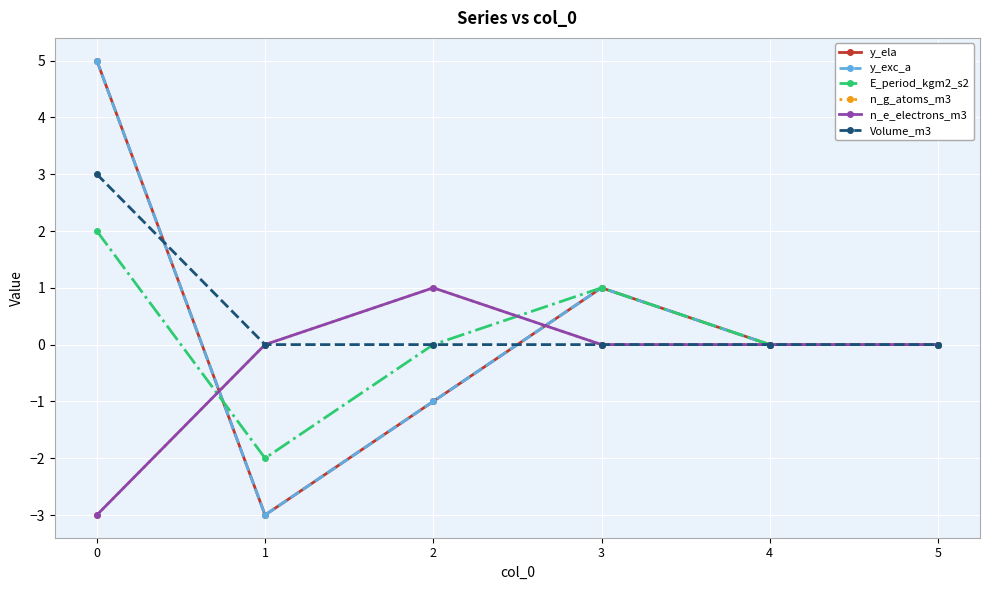

Is it true that y_exc_a equals 0 at 5?

True